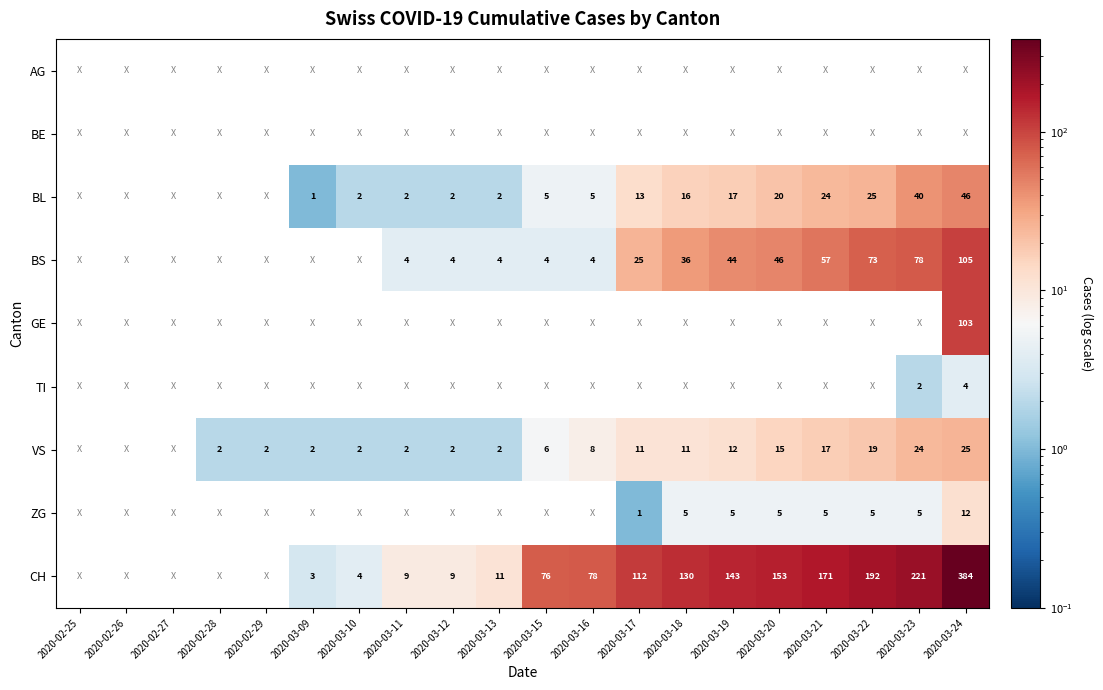

The value of VS at 2020-03-19 is 20.9. True or false?

False